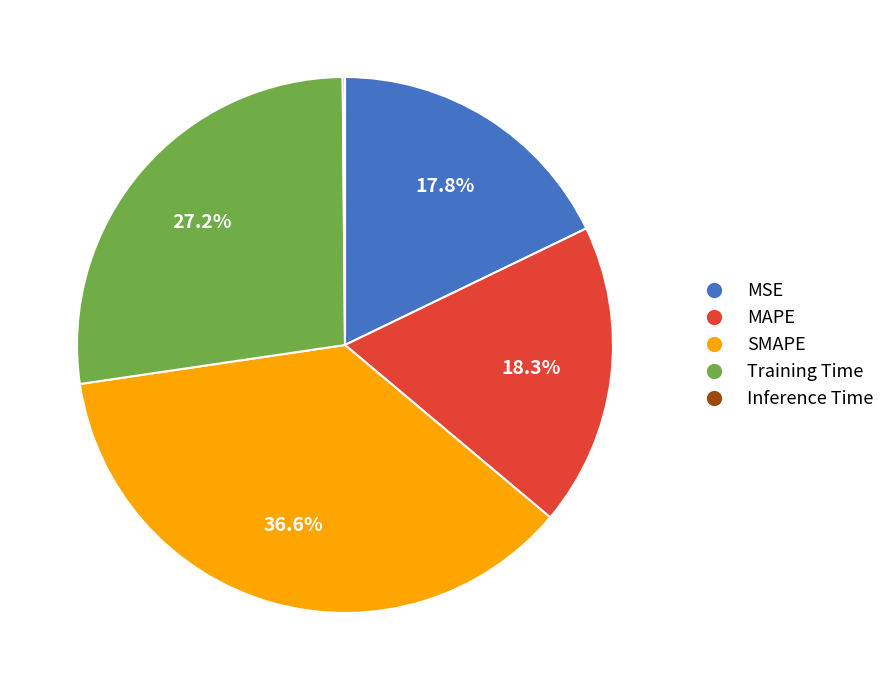

To the nearest percent, what percentage of the pie is MSE?

18%